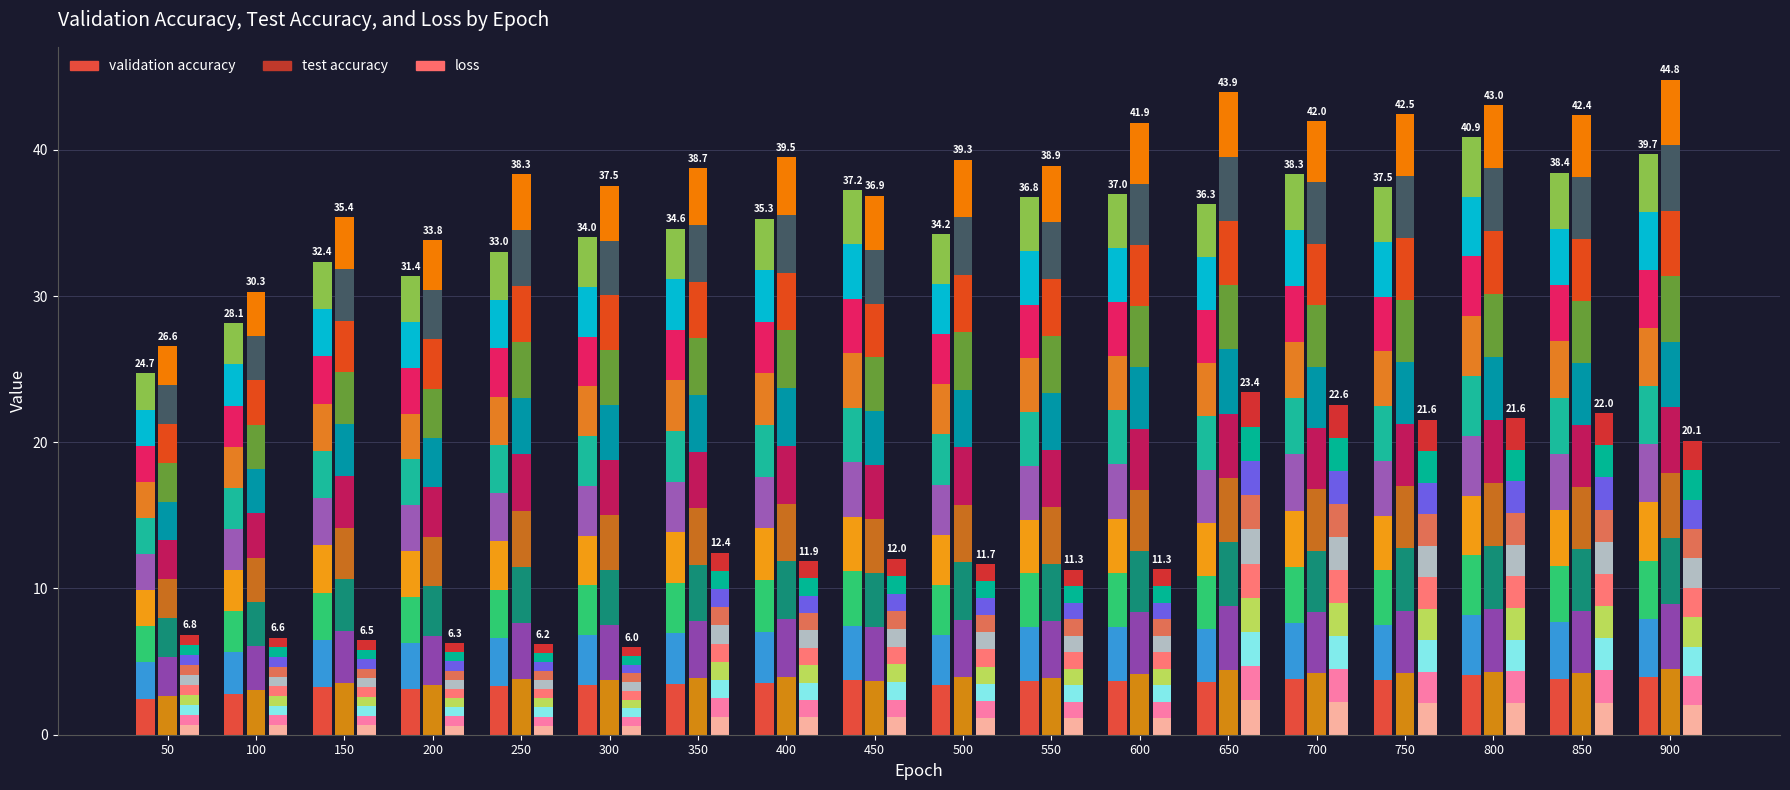

Count the number of data series in this chart.

3